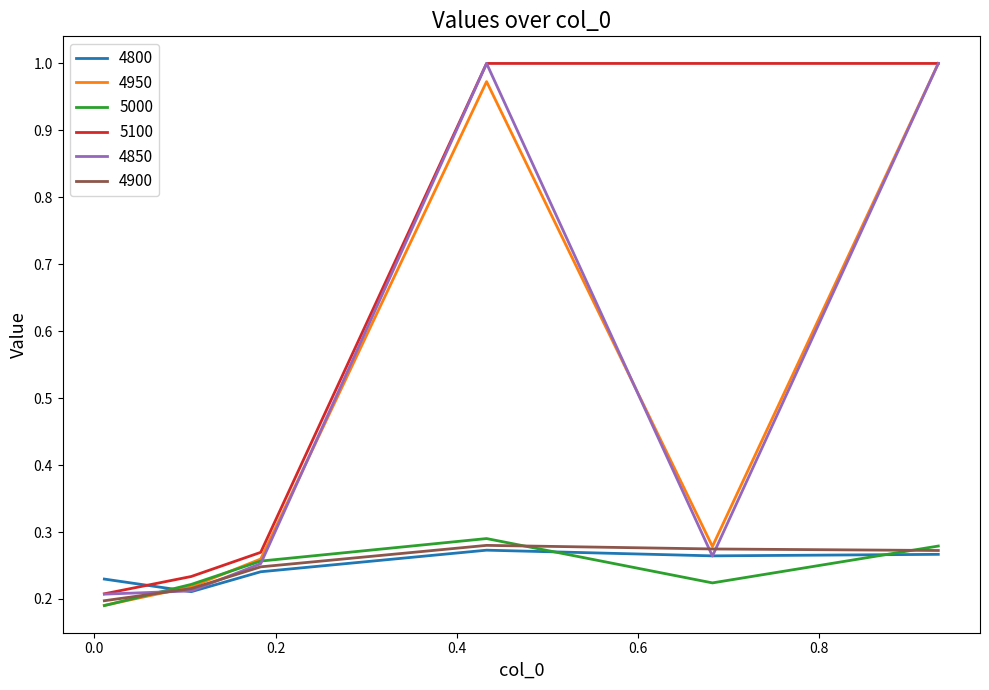

How many times do 4800 and 5100 cross each other?

1